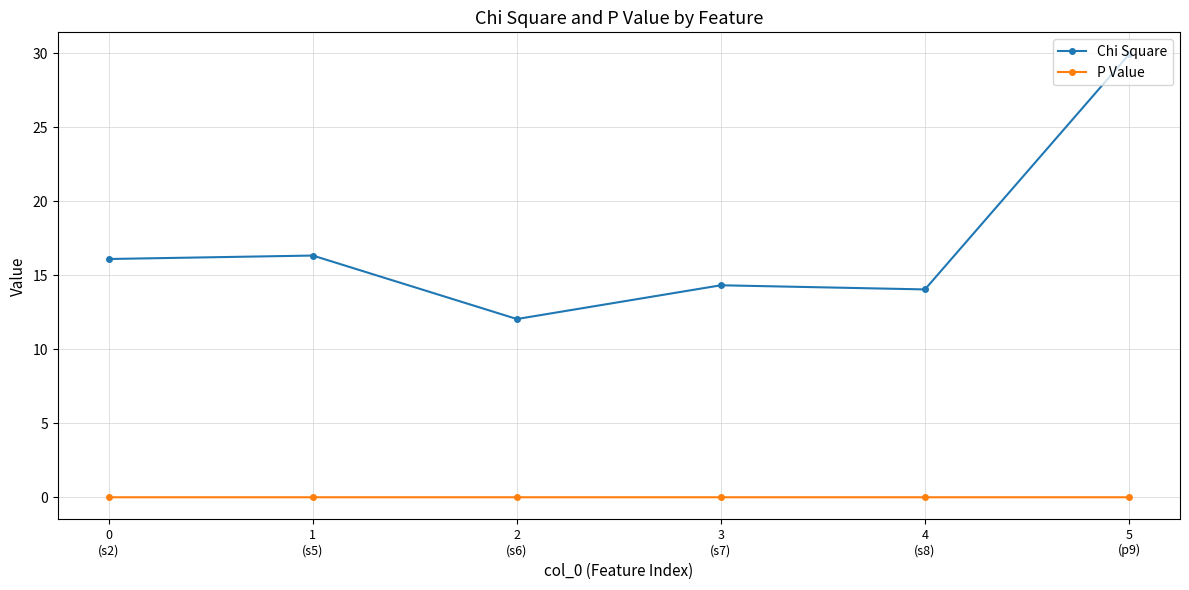

What is the value of the Chi Square point at the 2nd from the left?

16.3